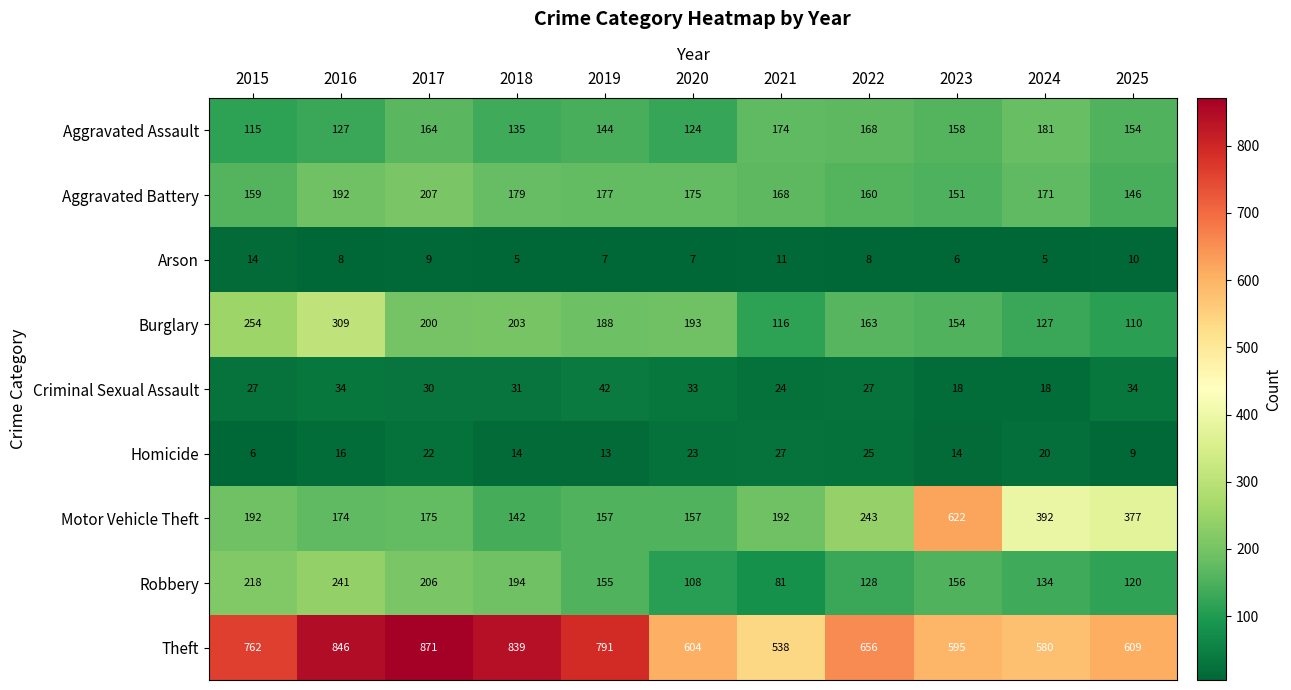

Which series has the largest total across all categories?

Theft